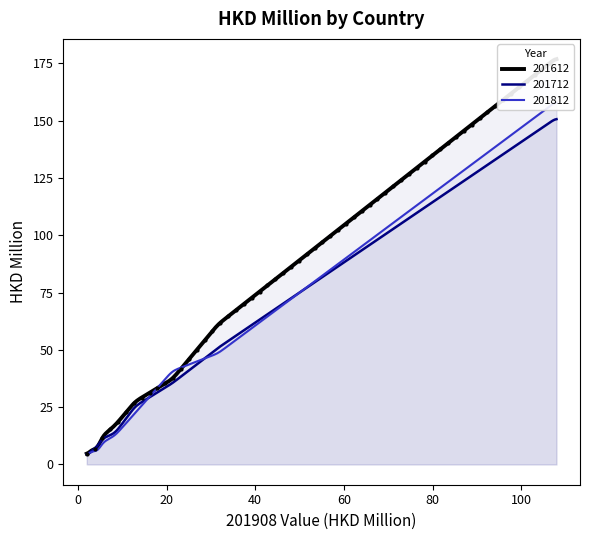

What is the maximum value for 201712?

150.6